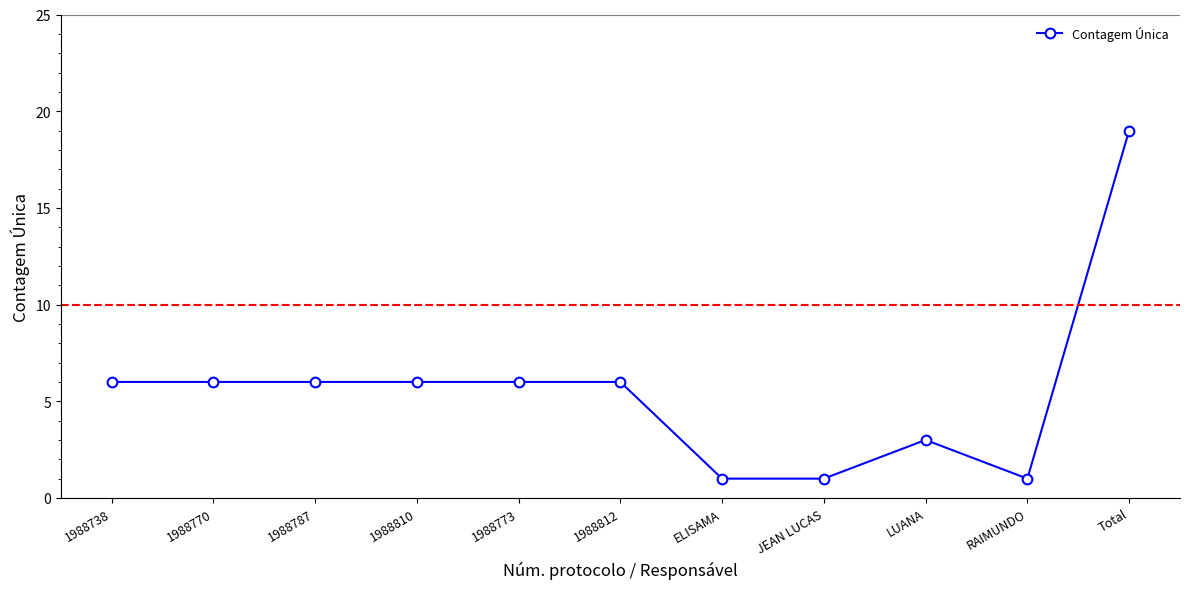

Is this an area chart (filled region under the line)?

No